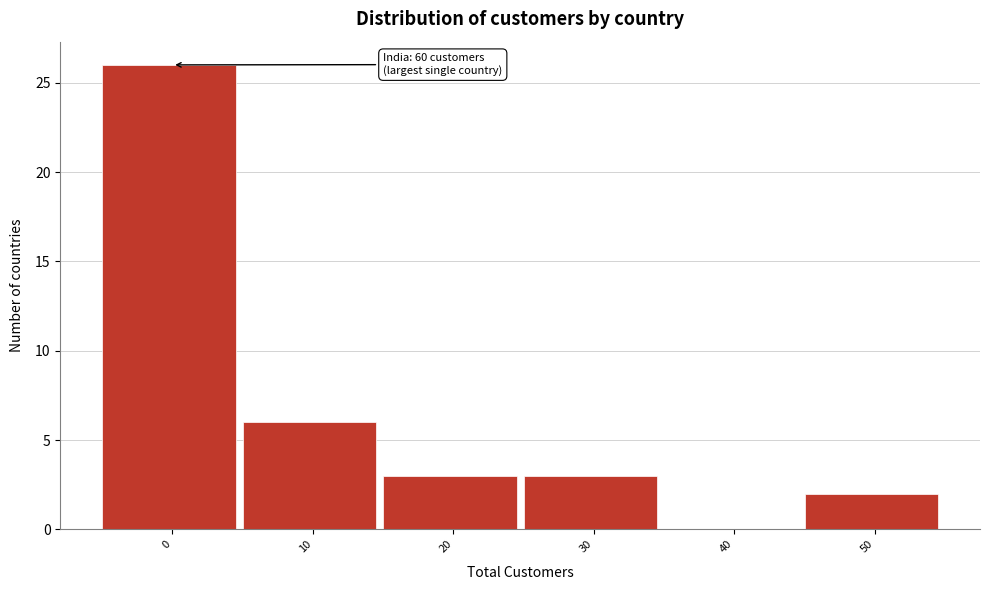

Reading left to right, extract all data points from this chart.

0=26	10=6	20=3	30=3	40=0	50=2